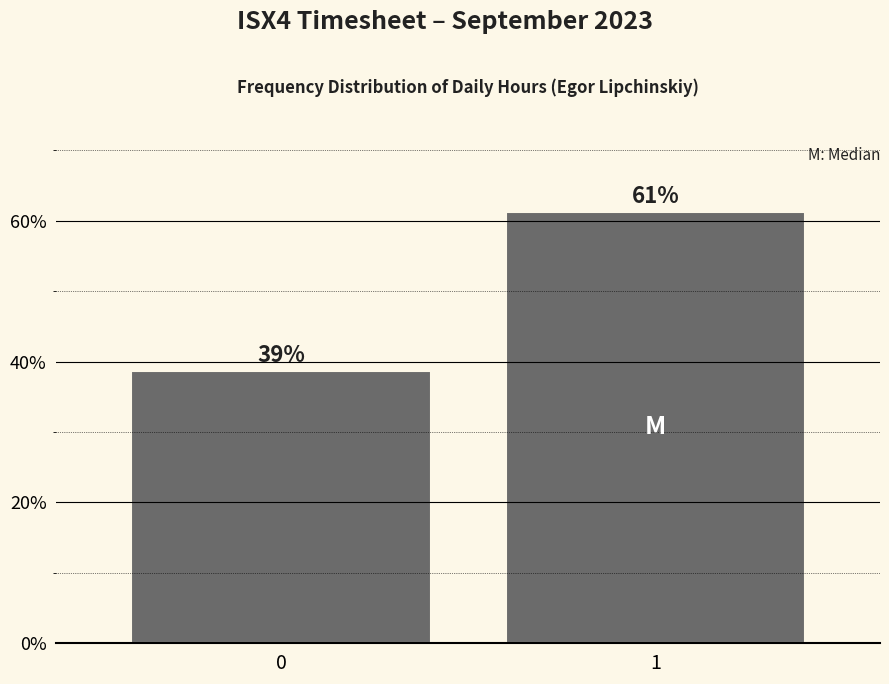

What is the ratio of the value at 0 to the value at 1?

0.6